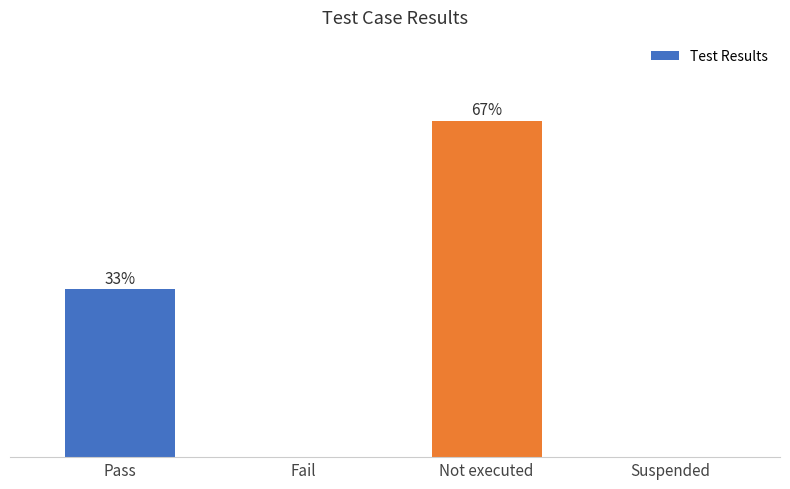

Which category has the highest value across all series?

Not executed